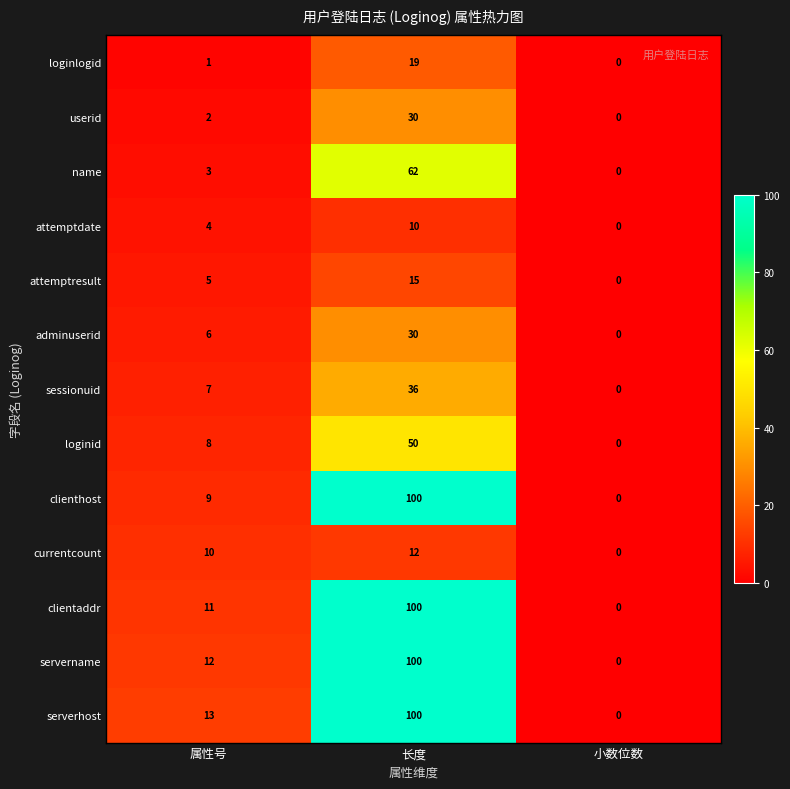

At which label does adminuserid reach its peak?

长度